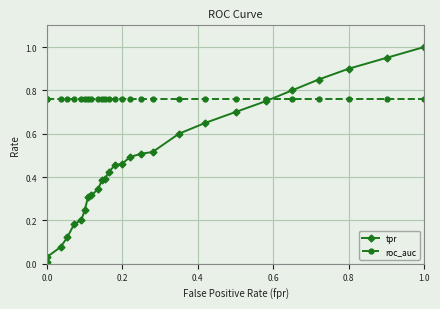

Which series has the largest total across all categories?

roc_auc